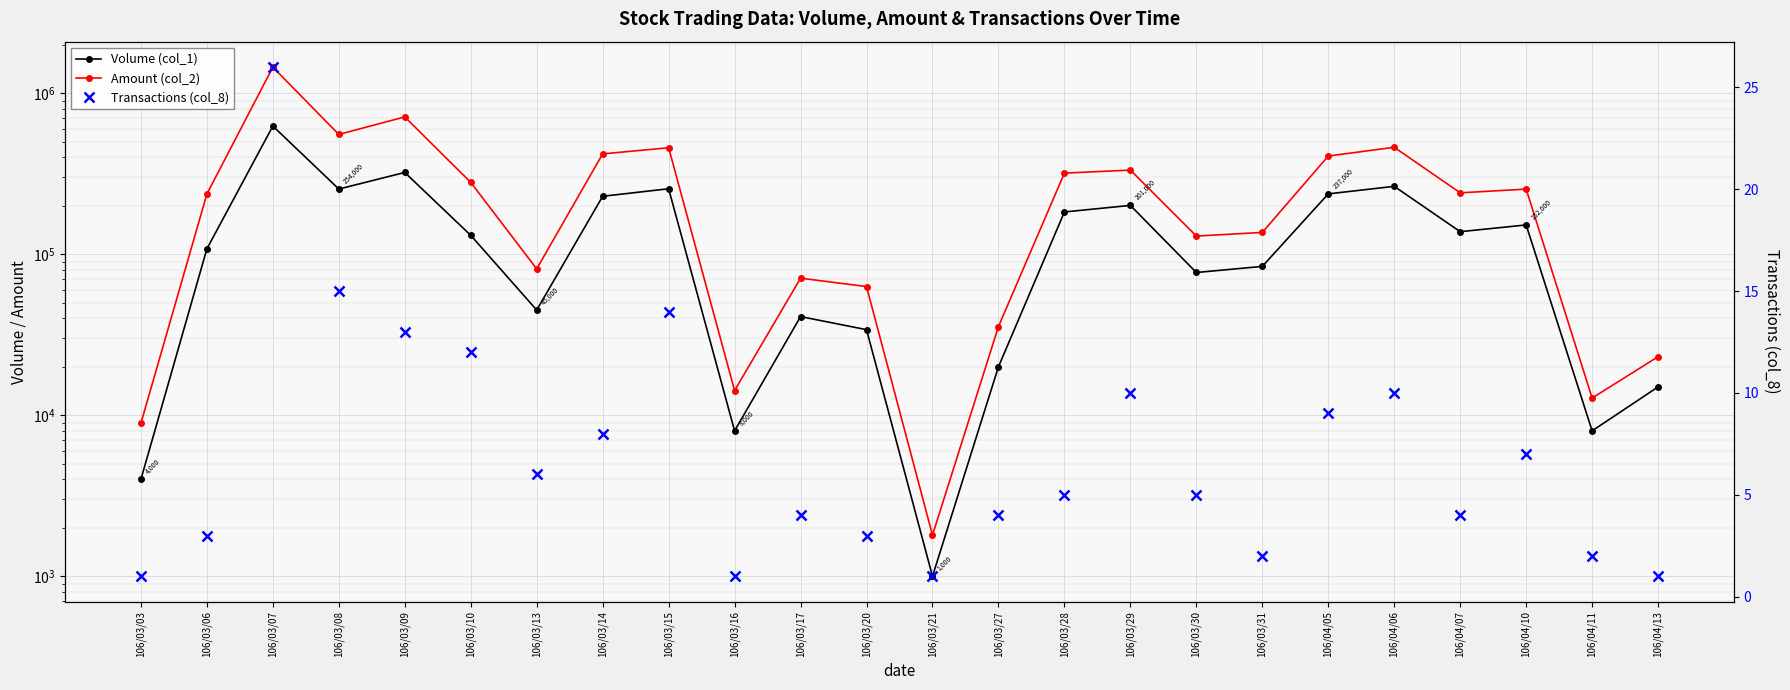

At 106/04/11, list the series in order from largest to smallest.

Amount (col_2), Volume (col_1), Transactions (col_8)